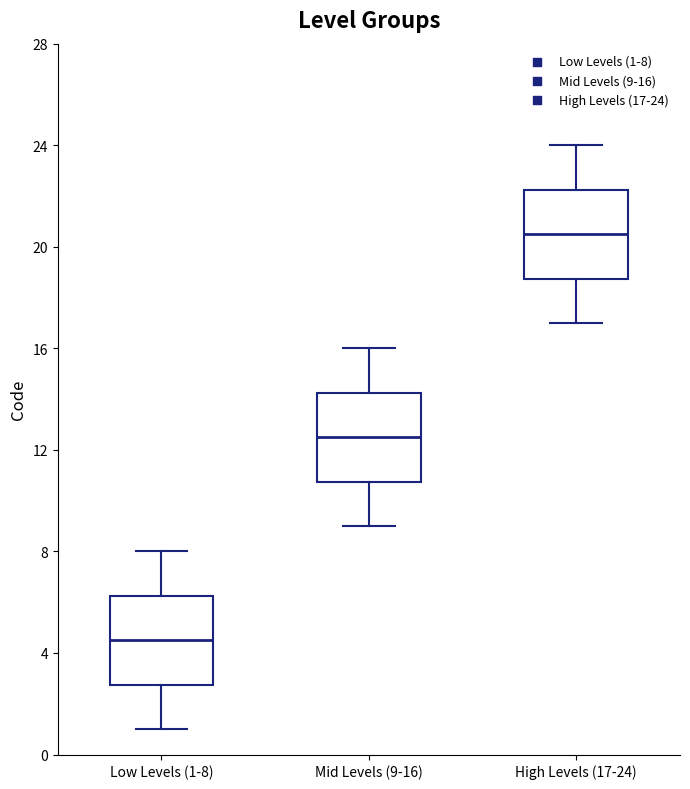

Reading left to right, read every box against the y-axis: the position of its median line, the range the box covers, and the ends of its whiskers. The values are not printed on the chart, so give them approximately, as read against the axis.

Low Levels (1-8): median 4.5, box 3.0 to 6.5, whiskers 1.0 to 8.0
Mid Levels (9-16): median 12.5, box 11.0 to 14.5, whiskers 9.0 to 16.0
High Levels (17-24): median 20.5, box 19.0 to 22.5, whiskers 17.0 to 24.0